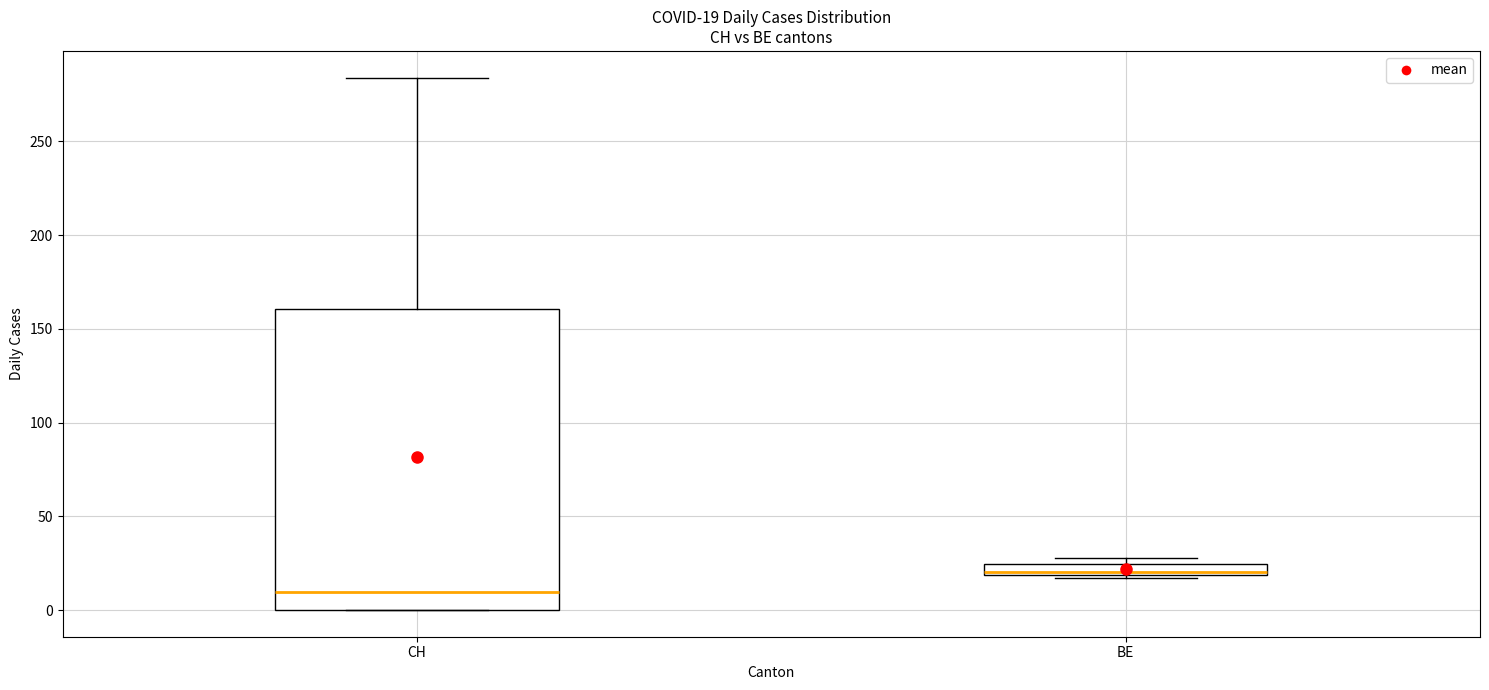

Which box's median line is the lowest?

CH